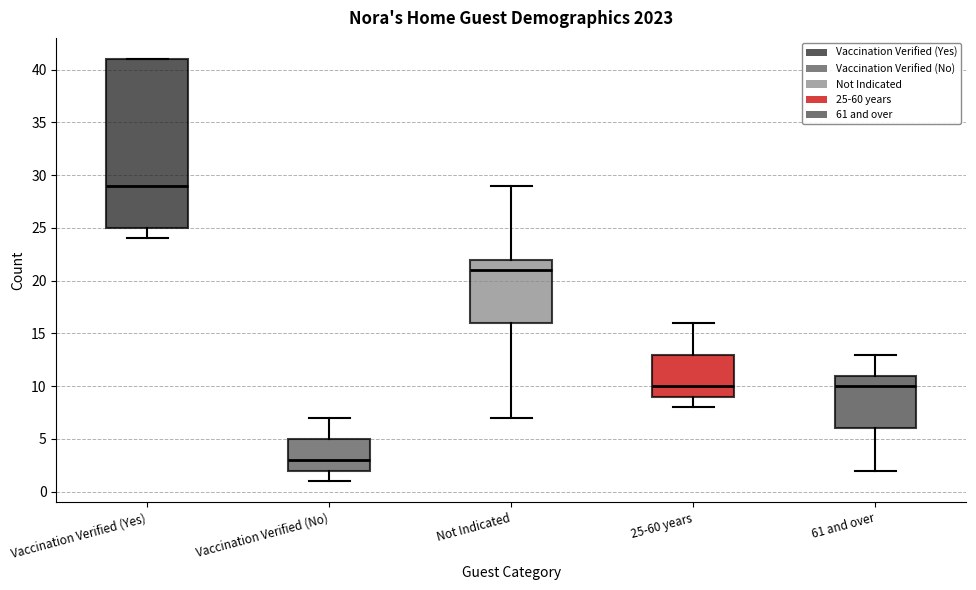

Where does the median line of the box for 25-60 years sit on the y-axis? The values are not printed on the chart, so give them approximately, as read against the axis.

10